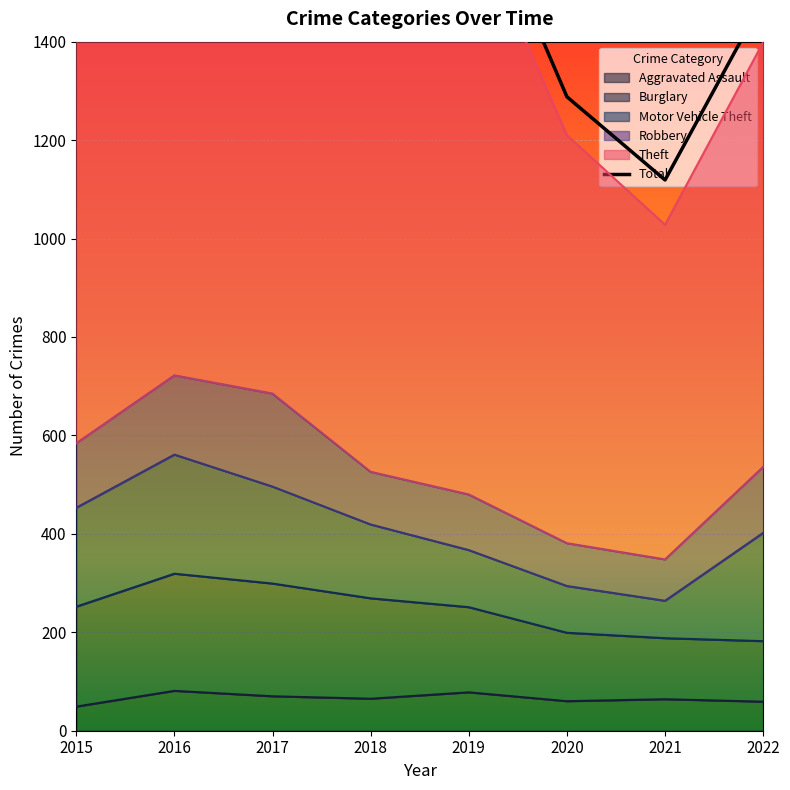

What is the smallest value displayed?

49